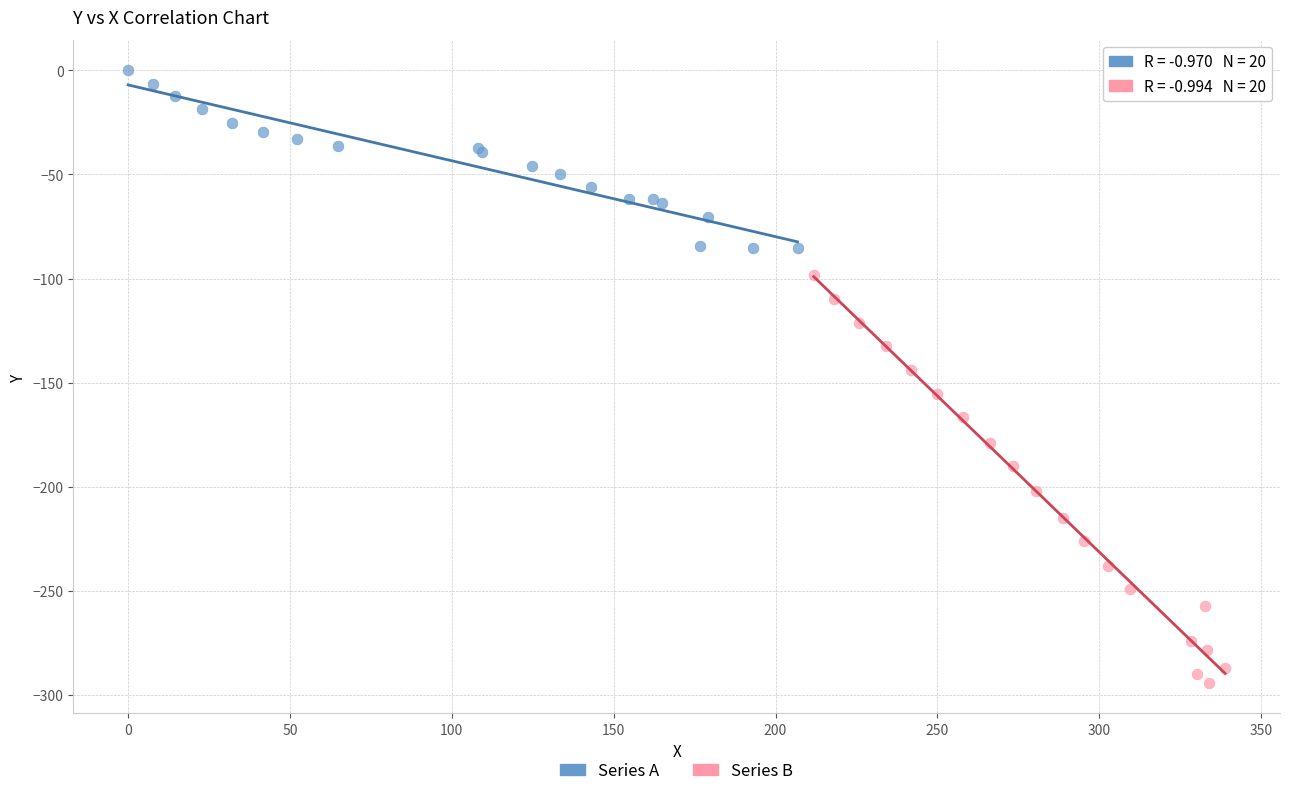

Which series reaches the maximum Y coordinate?

Series A